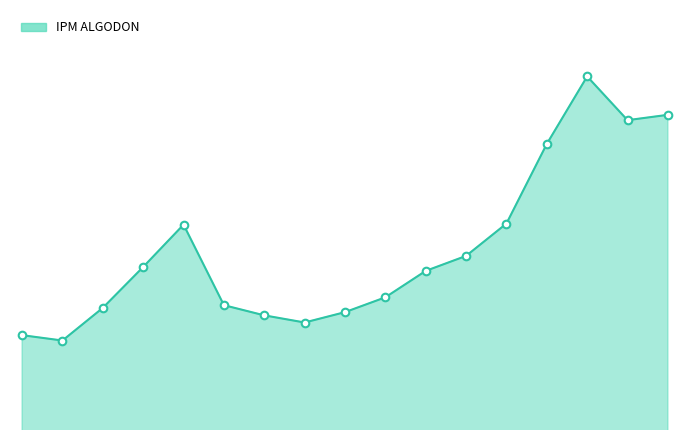

What is the total value across all series at 11?

295.0